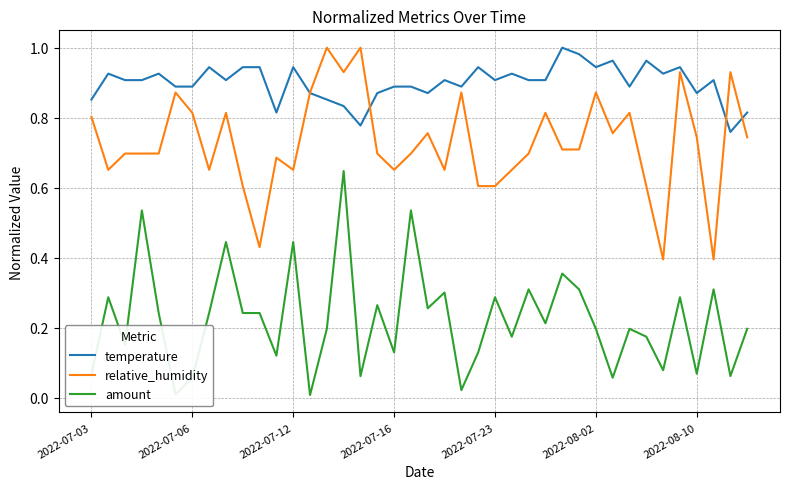

True or false: relative_humidity and amount intersect in this chart.

False